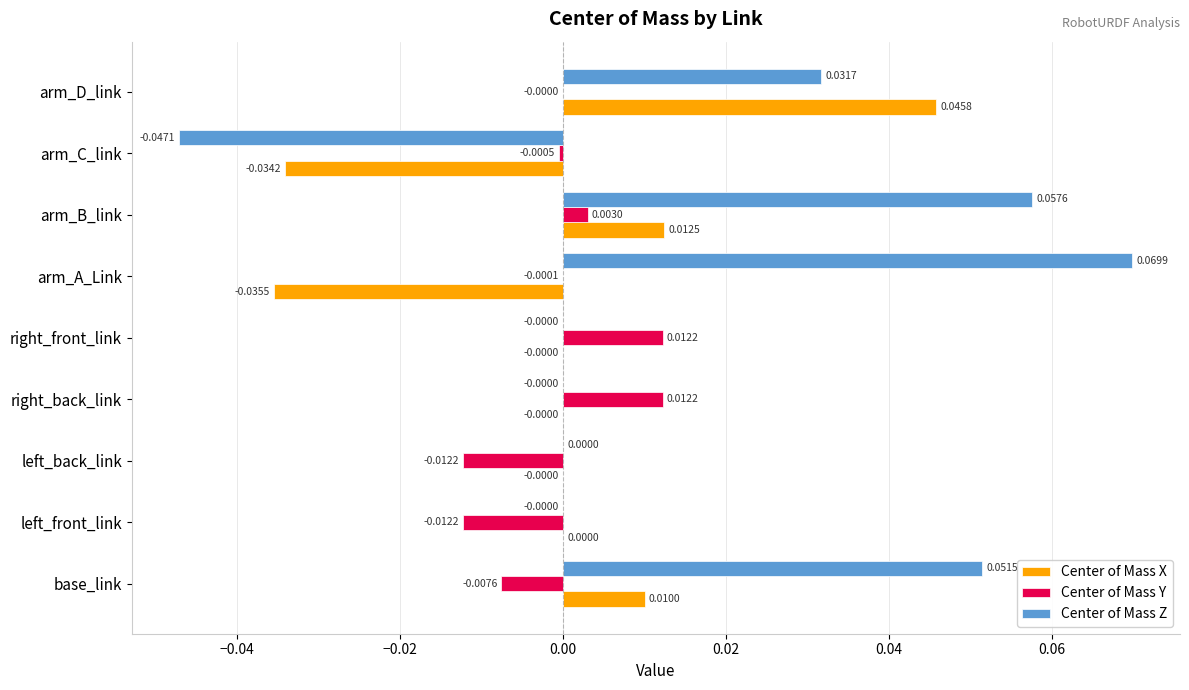

Which series has the largest total across all categories?

Center of Mass Z